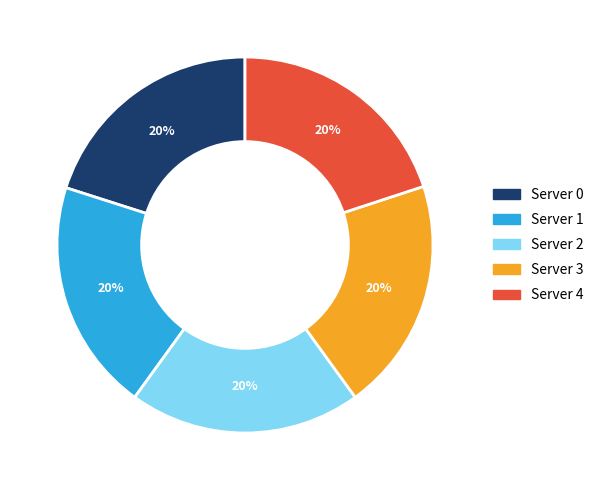

True or false: Server 0 accounts for 20% of the total.

True